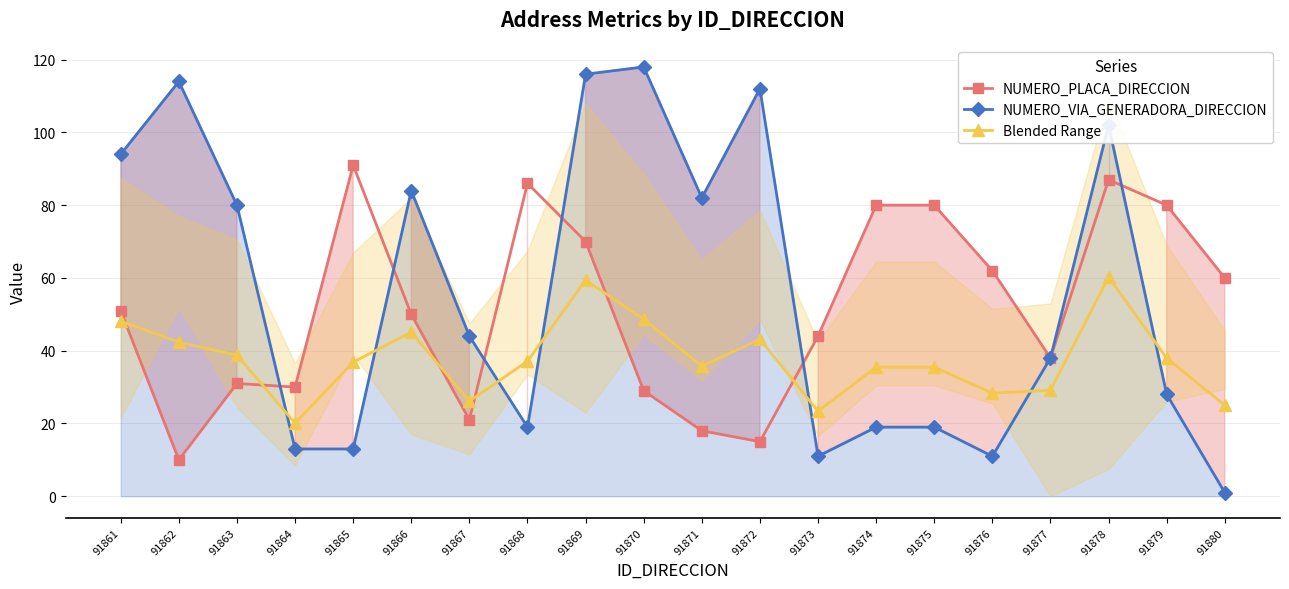

What is the average value of the NUMERO_VIA_GENERADORA_DIRECCION series?

55.9